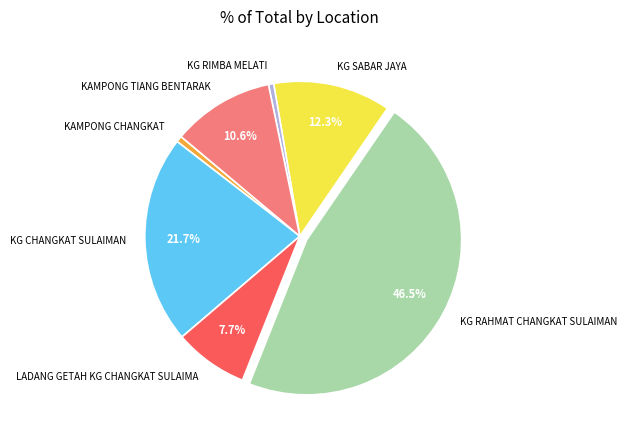

What portion of the pie excludes KG CHANGKAT SULAIMAN?

78.3%